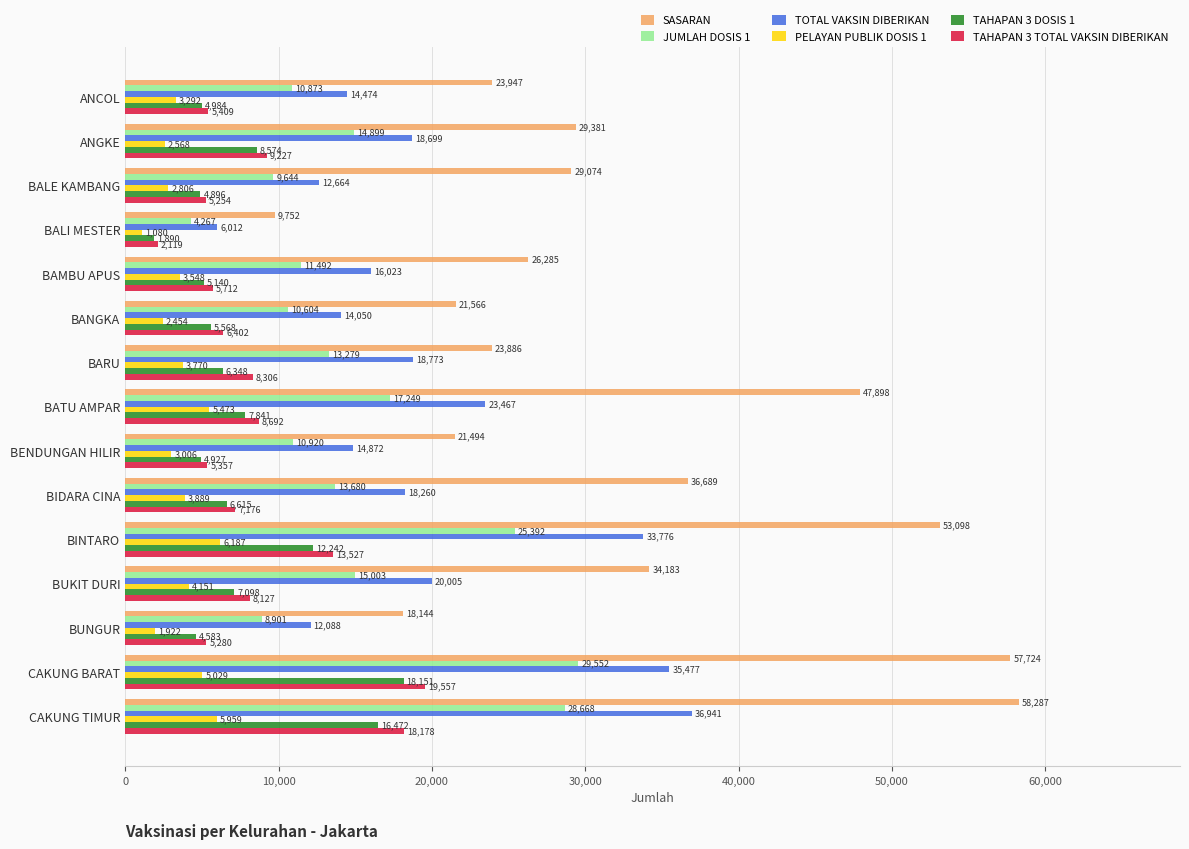

What is the difference between the TAHAPAN 3 TOTAL VAKSIN DIBERIKAN values at BATU AMPAR and BIDARA CINA?

1516